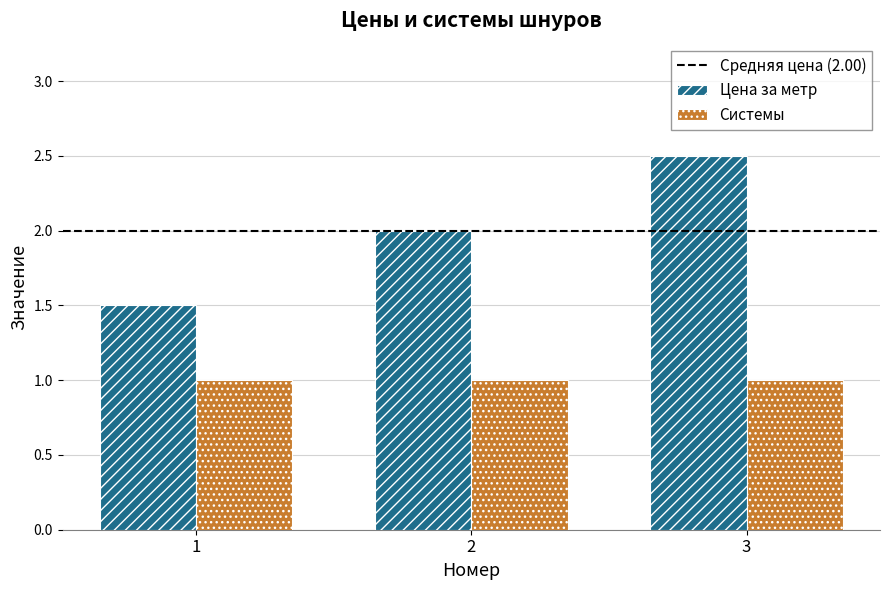

Reading left to right, list all the values displayed in this chart.

Цена за метр: 1=1.5	2=2.0	3=2.5
Системы: 1=1.0	2=1.0	3=1.0